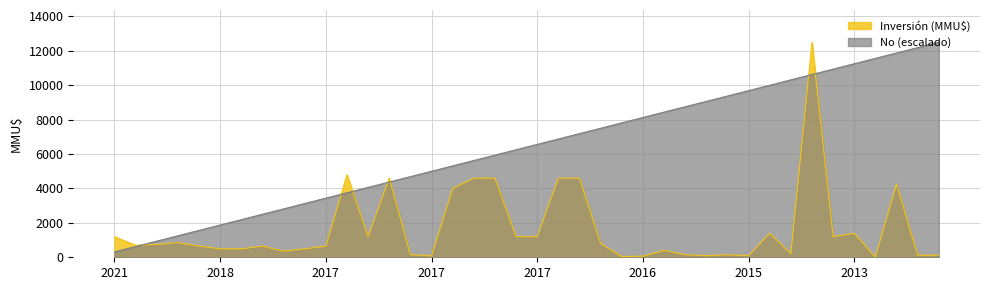

True or false: No and Inversión (MMU$) cross at least once.

True